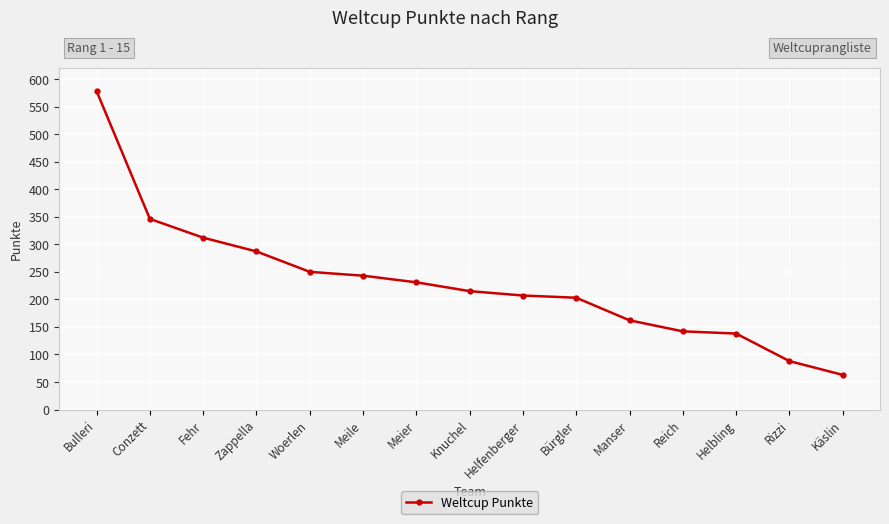

The chart shows a value of 142 at Reich. True or false?

True